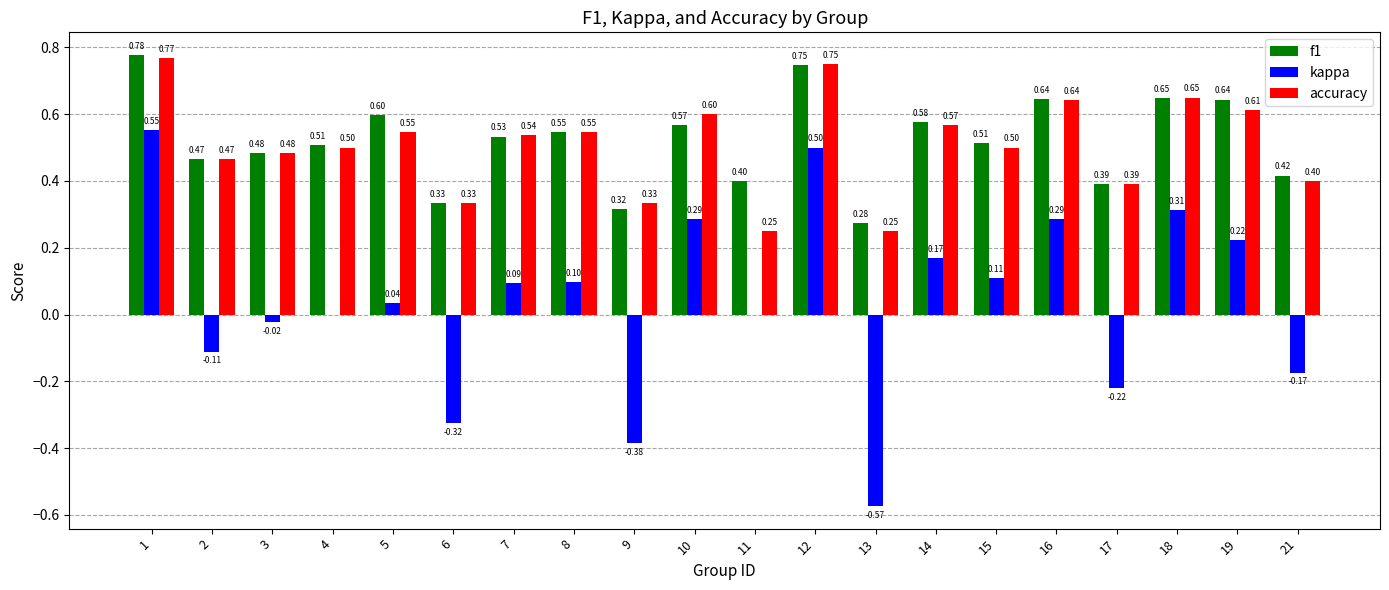

What is the sum of all accuracy values?

10.1